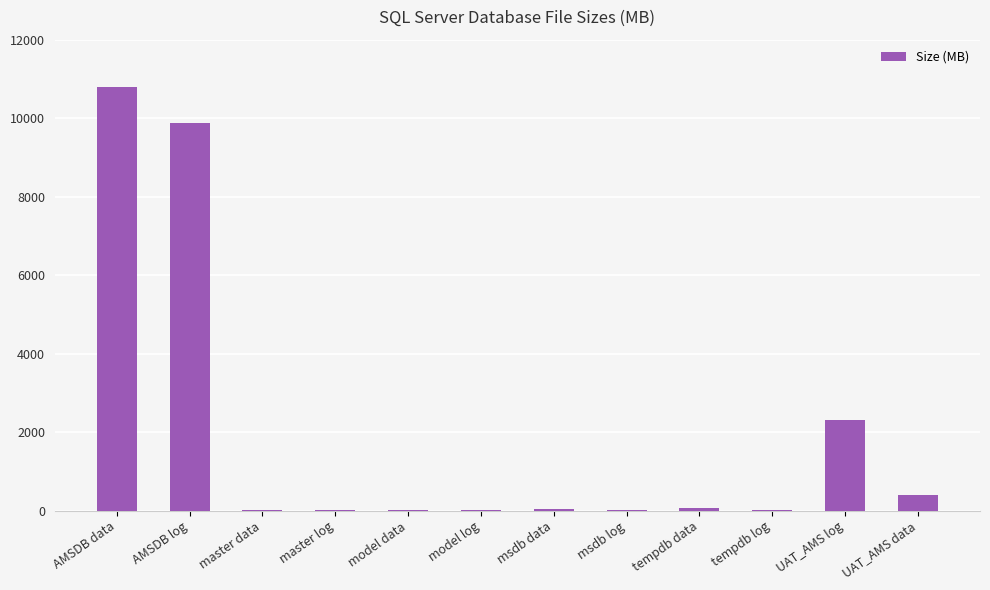

What is the sum of all values?

23517